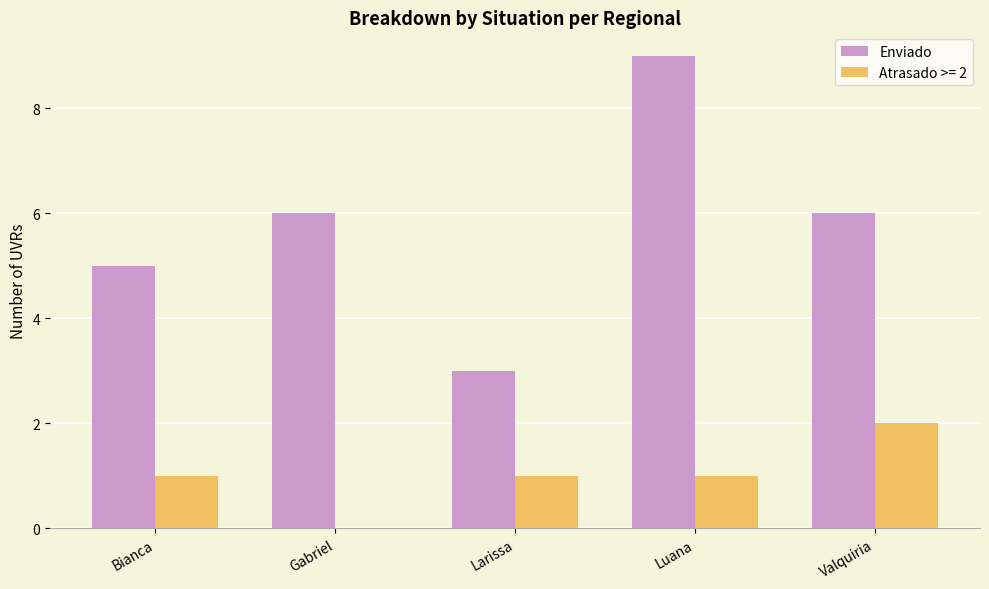

What is the highest value of the Enviado series?

9